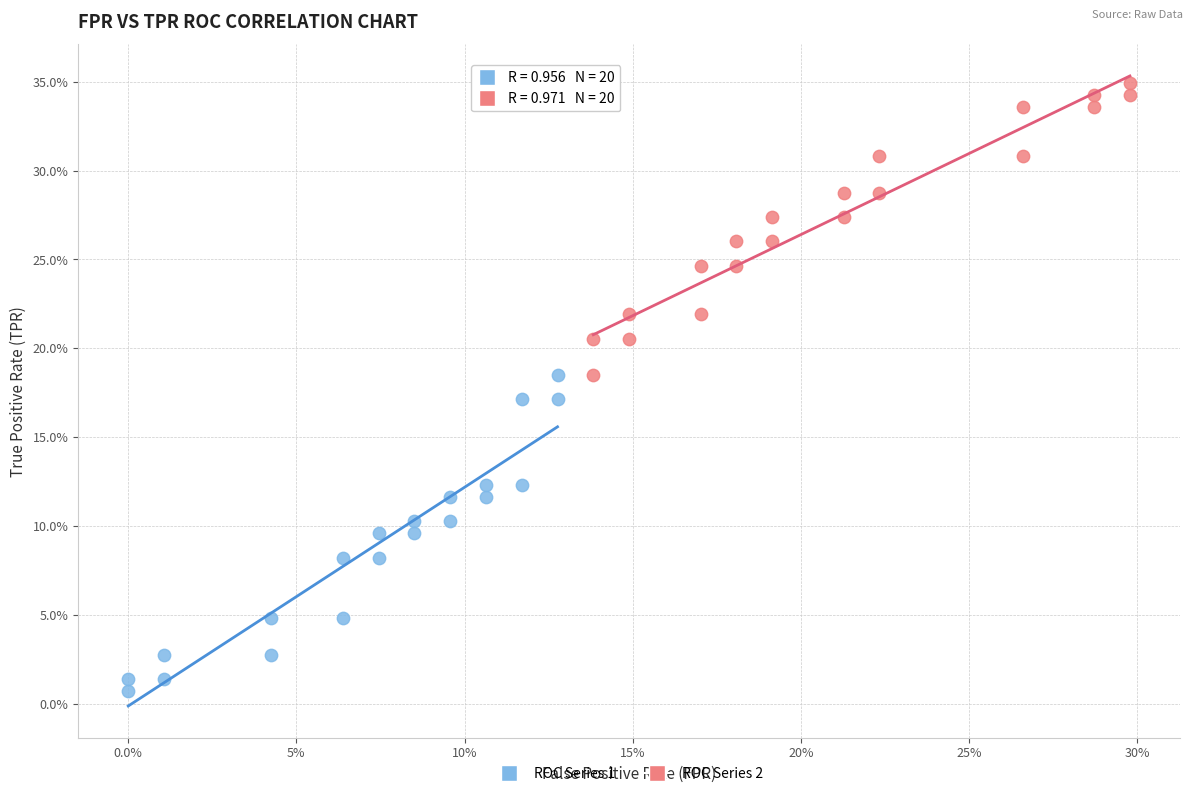

What are all the series names shown in the legend?

ROC Series 1, ROC Series 2